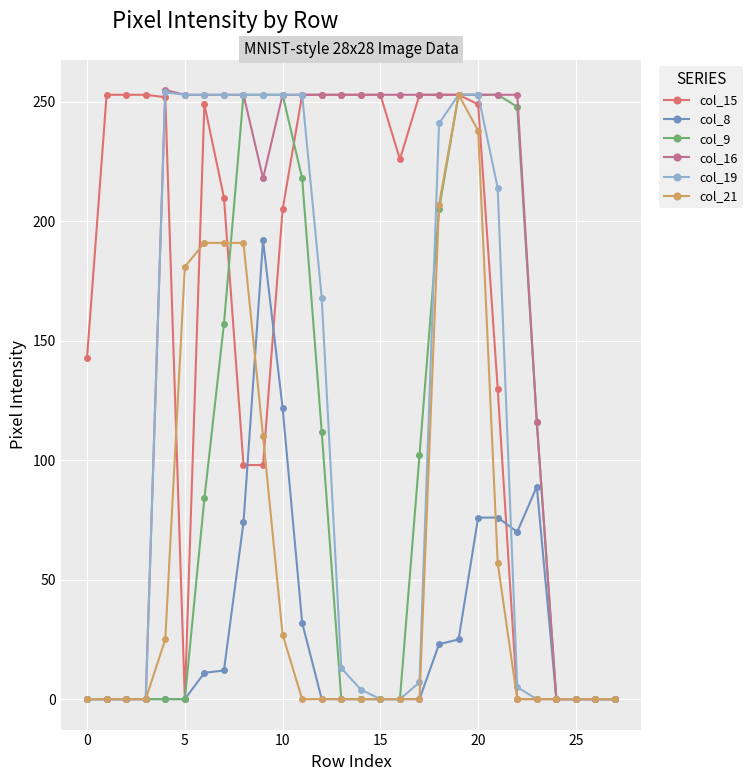

What is the highest value of the col_9 series?

253